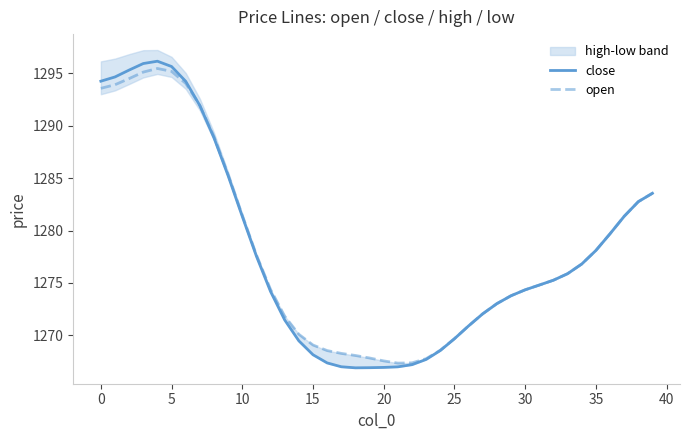

The value of open at 20 is 1804.1. True or false?

False